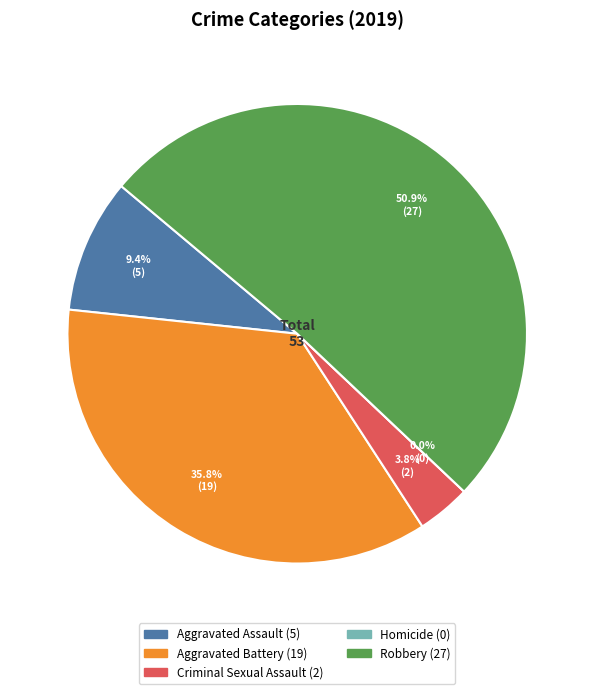

How many segments does this pie chart have?

5